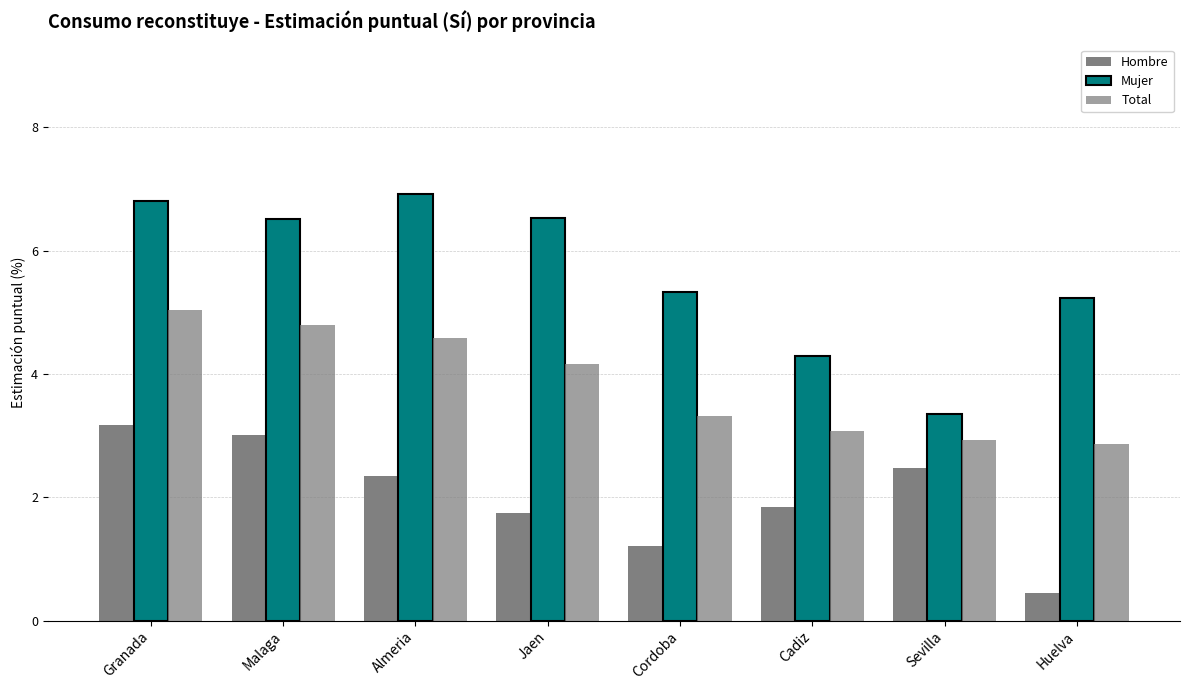

Count the number of data series in this chart.

3